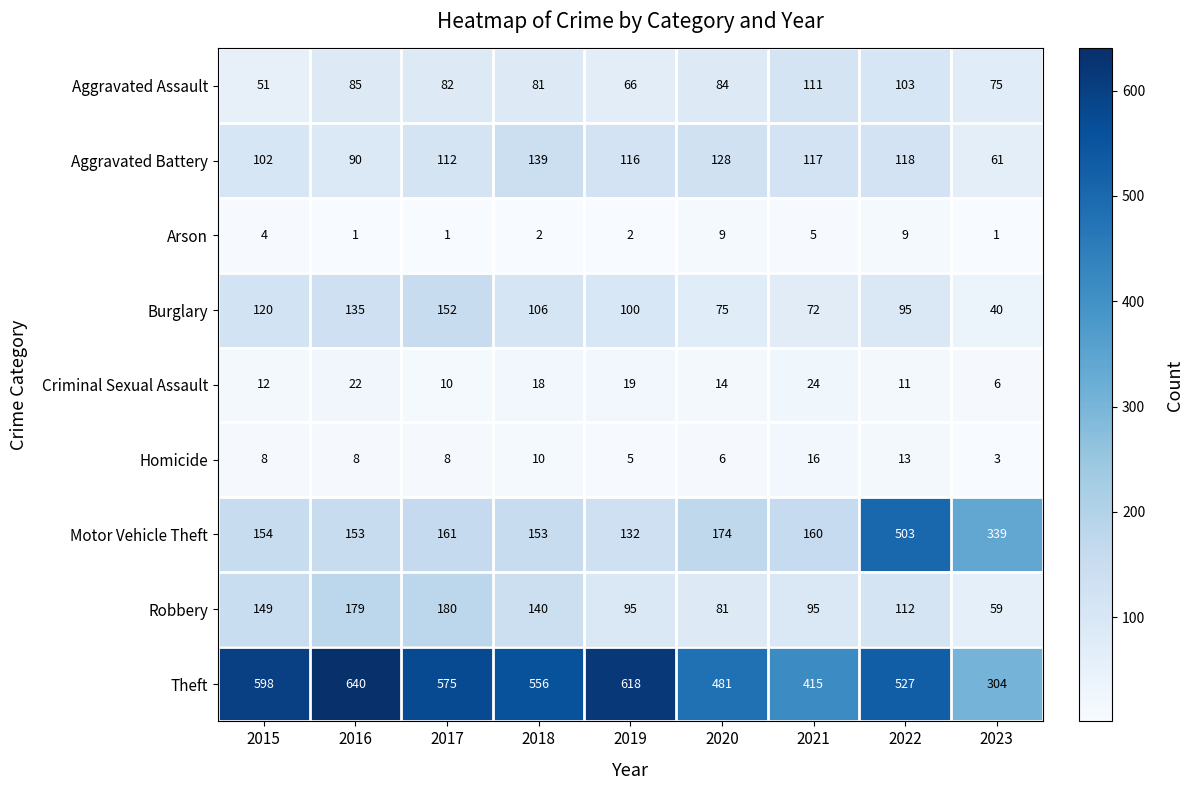

Which series has the largest range (max minus min)?

Motor Vehicle Theft